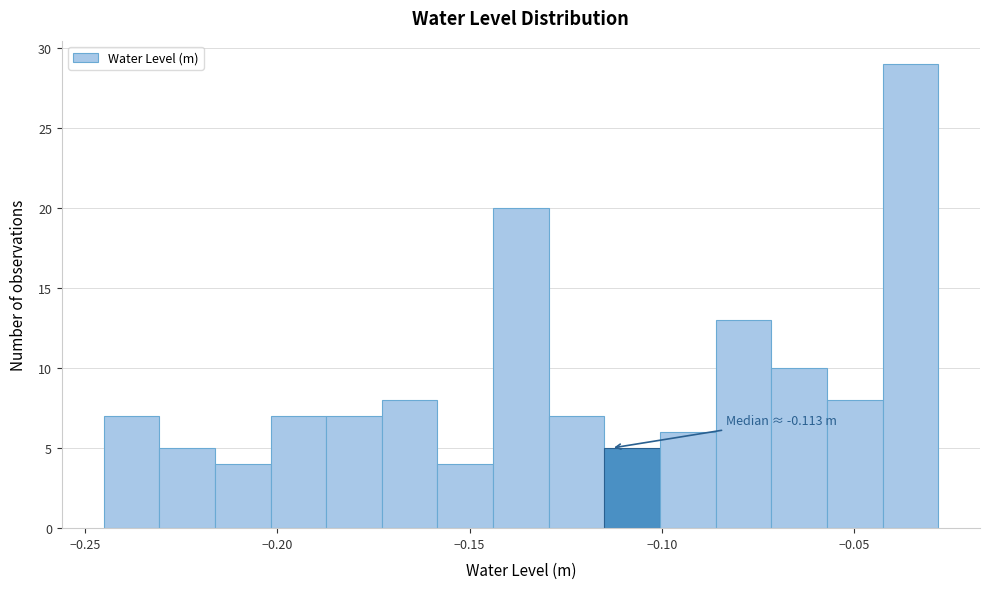

Read against the x-axis, roughly where is the centre of the tallest bar?

-0.035